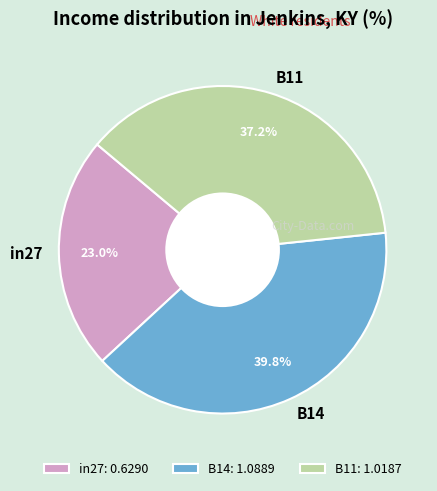

To the nearest percent, what is the average slice percentage?

33%